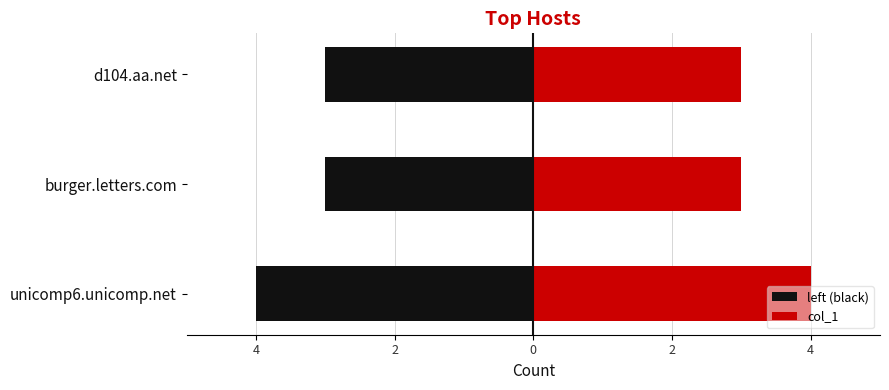

How many values in the left (black) series are below -3?

1